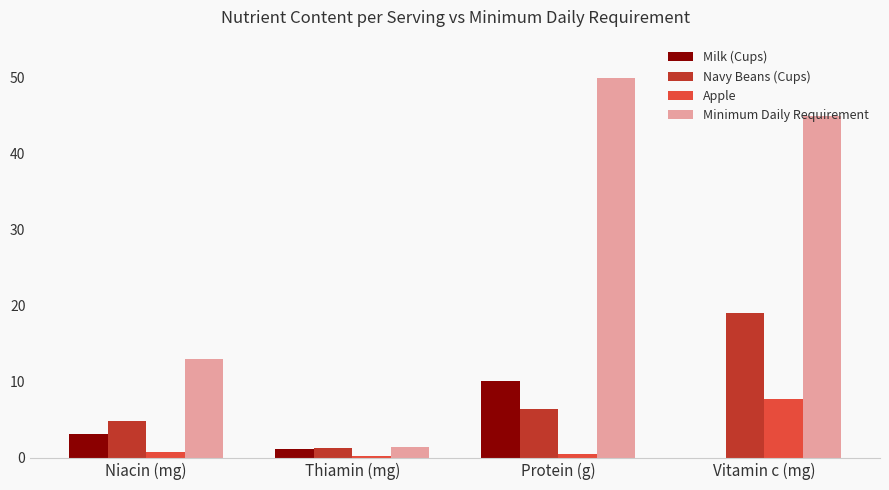

Where is Milk (Cups) nearest to the value 5?

Niacin (mg)